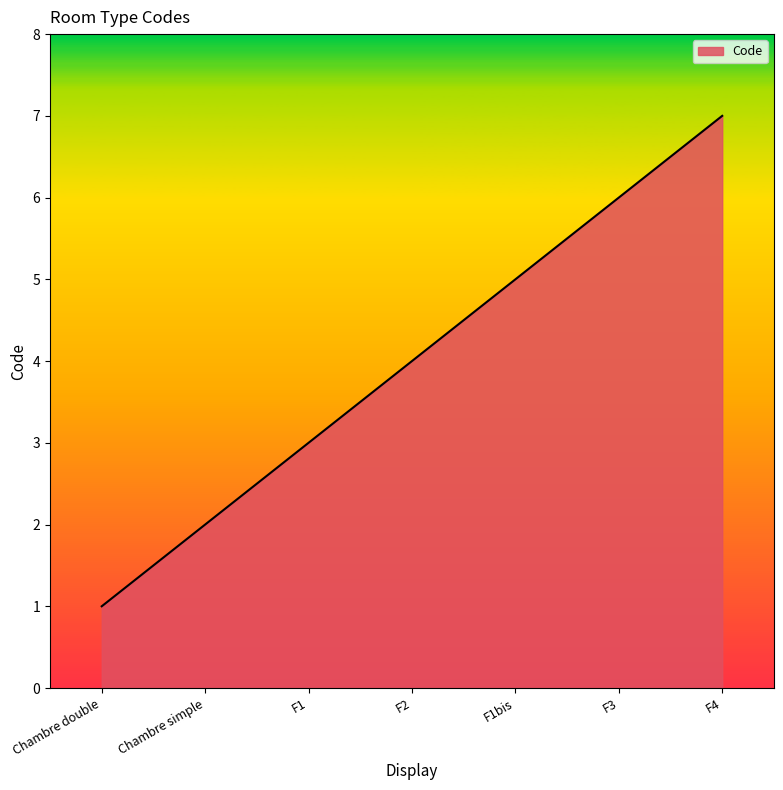

Does the chart have visible grid lines?

No